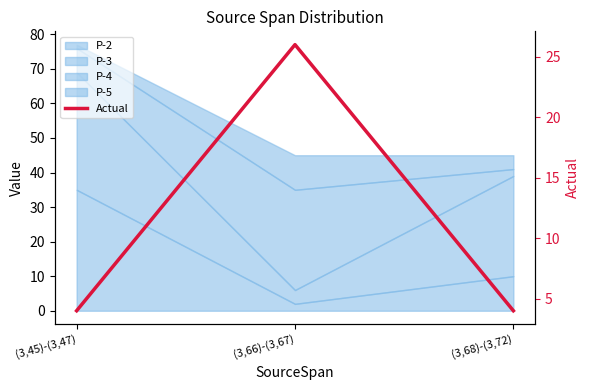

Where is the data nearest to the value 15?

(3,45)-(3,47)